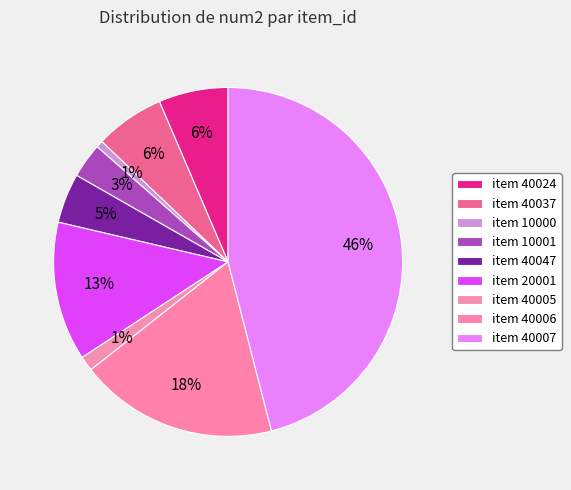

Which slice is the smallest?

item 10000